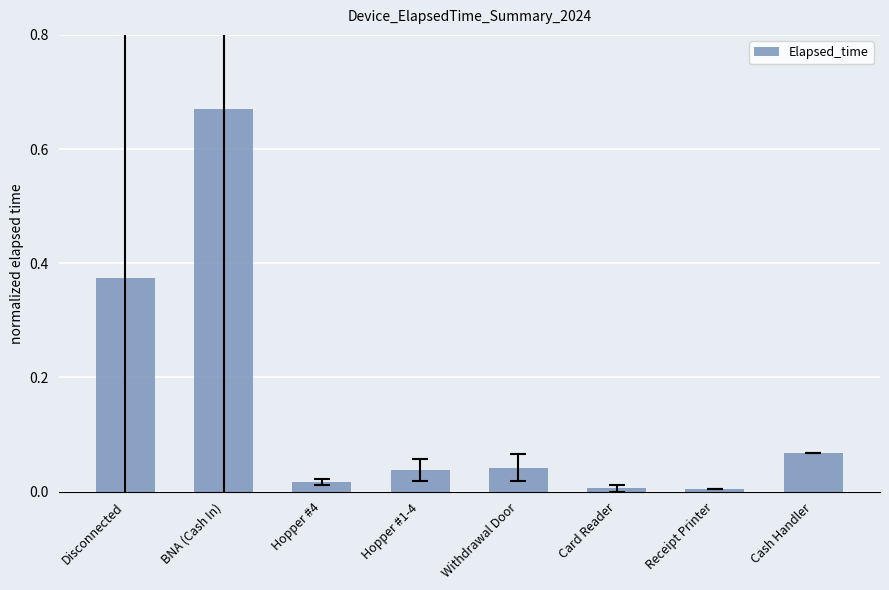

The value at Hopper #4 is 0.0. True or false?

True